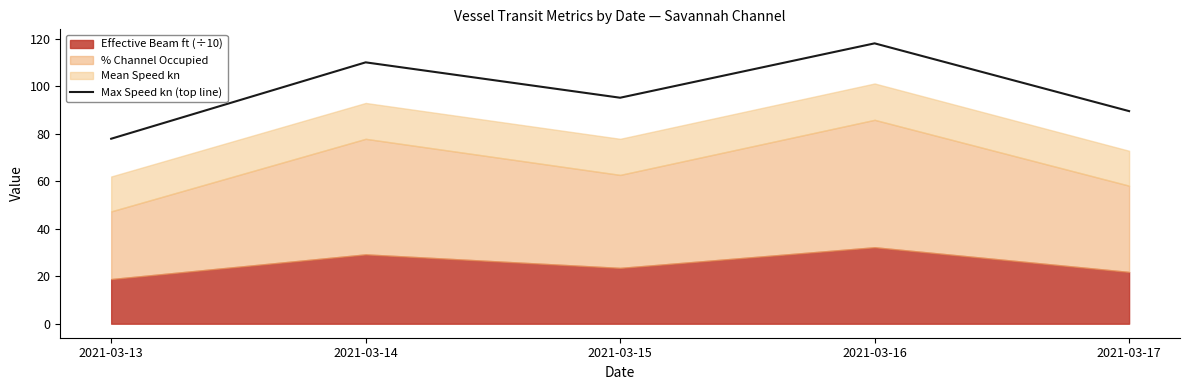

How many categories are shown in the chart?

5